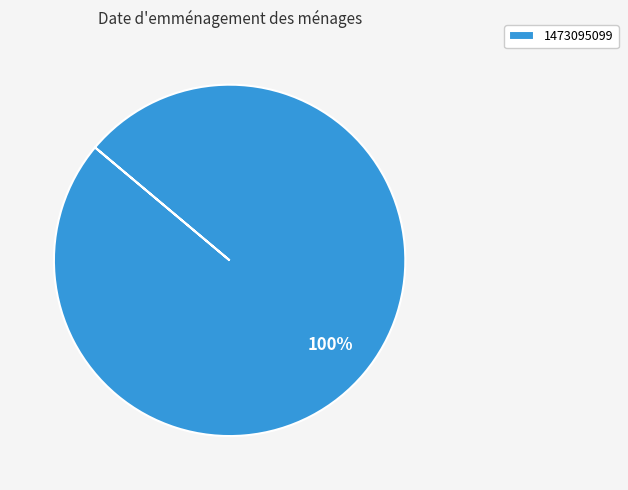

How many segments does this pie chart have?

1